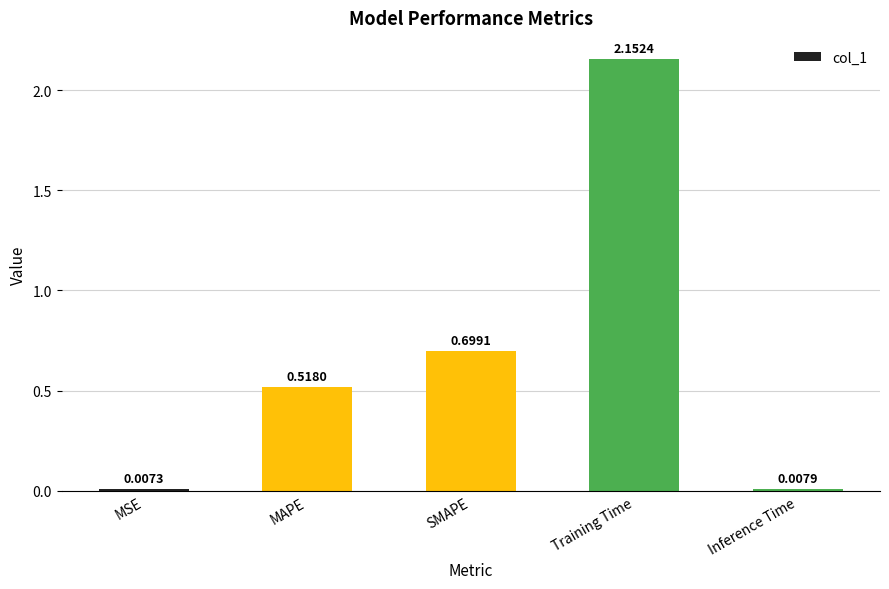

How many bars are there in total?

5